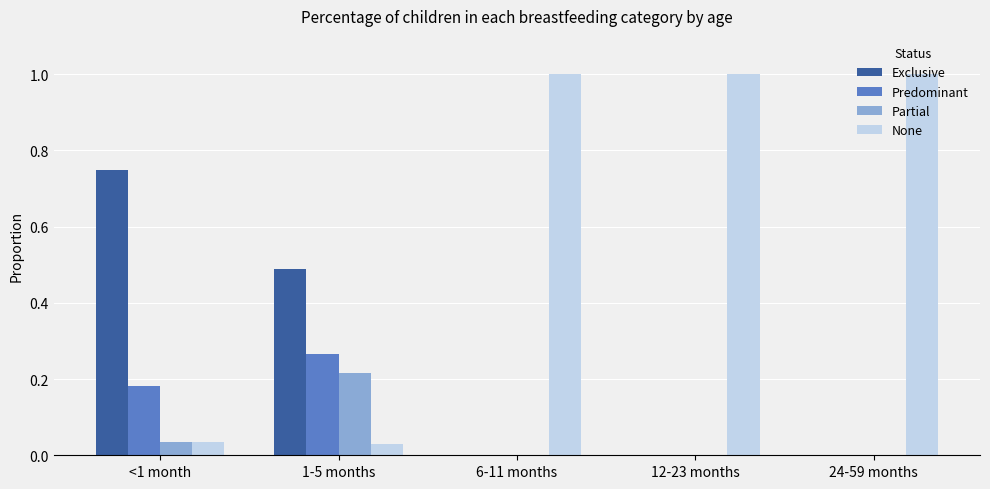

Between <1 month and 1-5 months, which series saw the biggest shift?

Exclusive